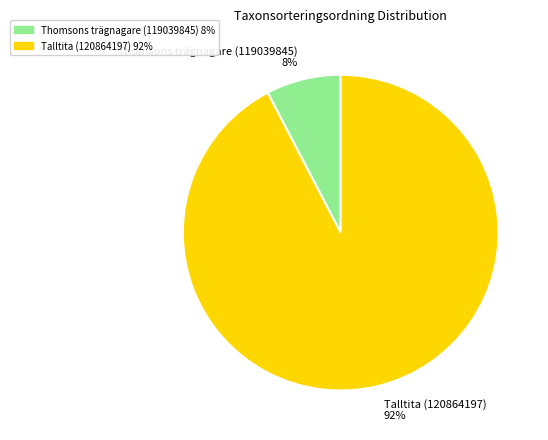

Which has a higher value, Talltita (120864197) 92% or Thomsons trägnagare (119039845) 8%?

Talltita (120864197) 92%